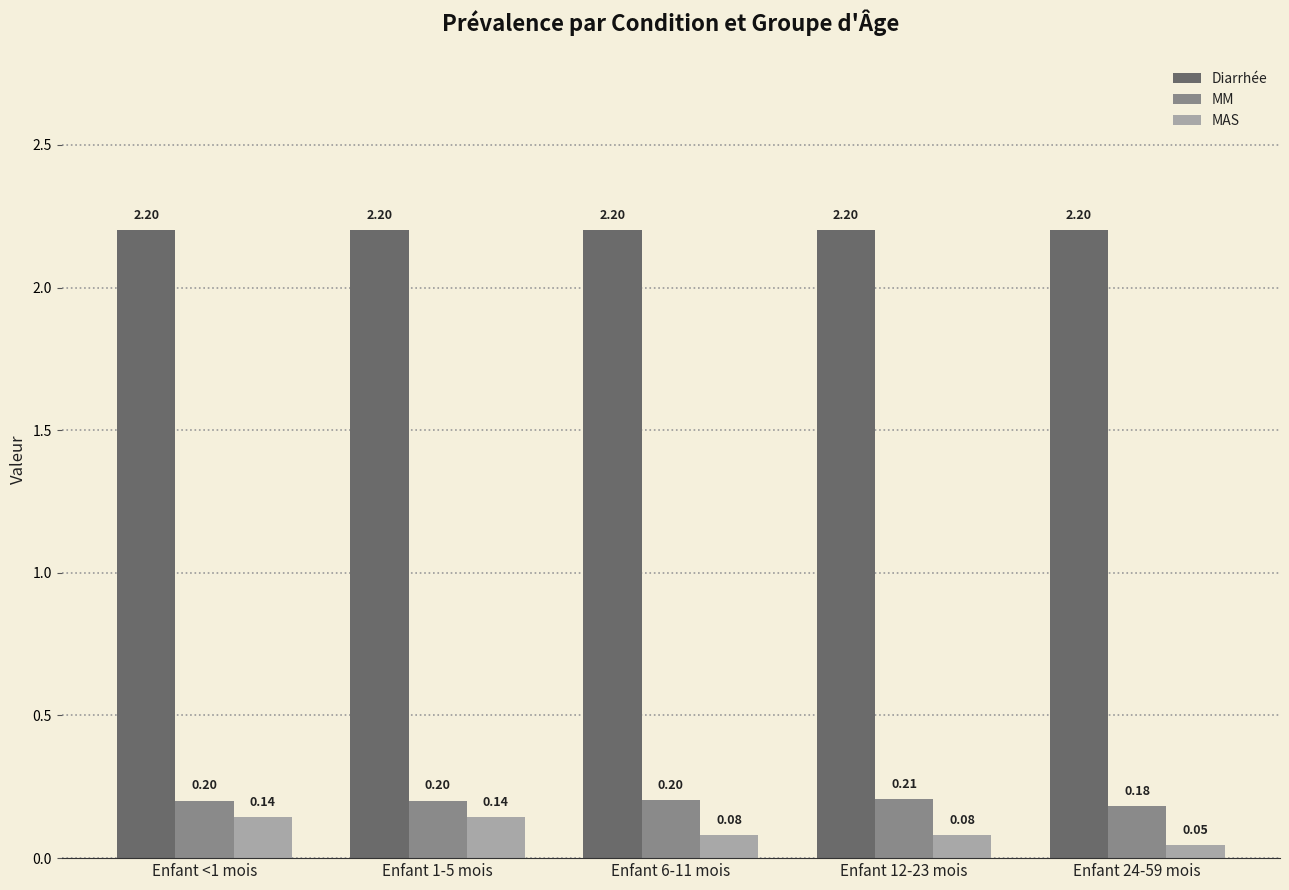

Count the MM values in the range 0 to 1.

5